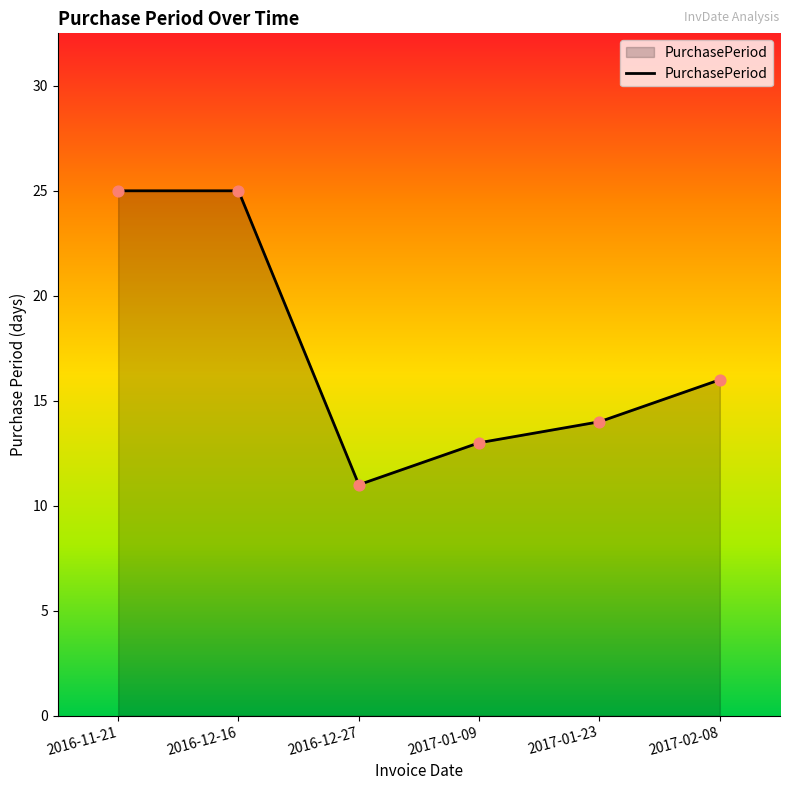

Approximately how many times larger is the value at 2016-12-27 compared to 2016-11-21?

0.4